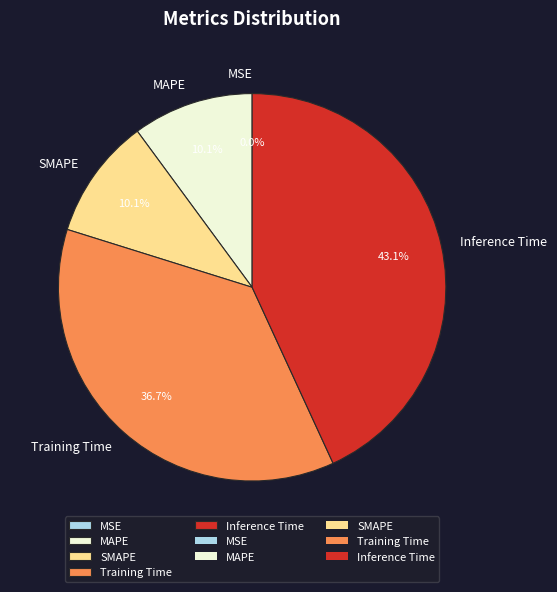

Does MAPE represent more than half of the total?

No